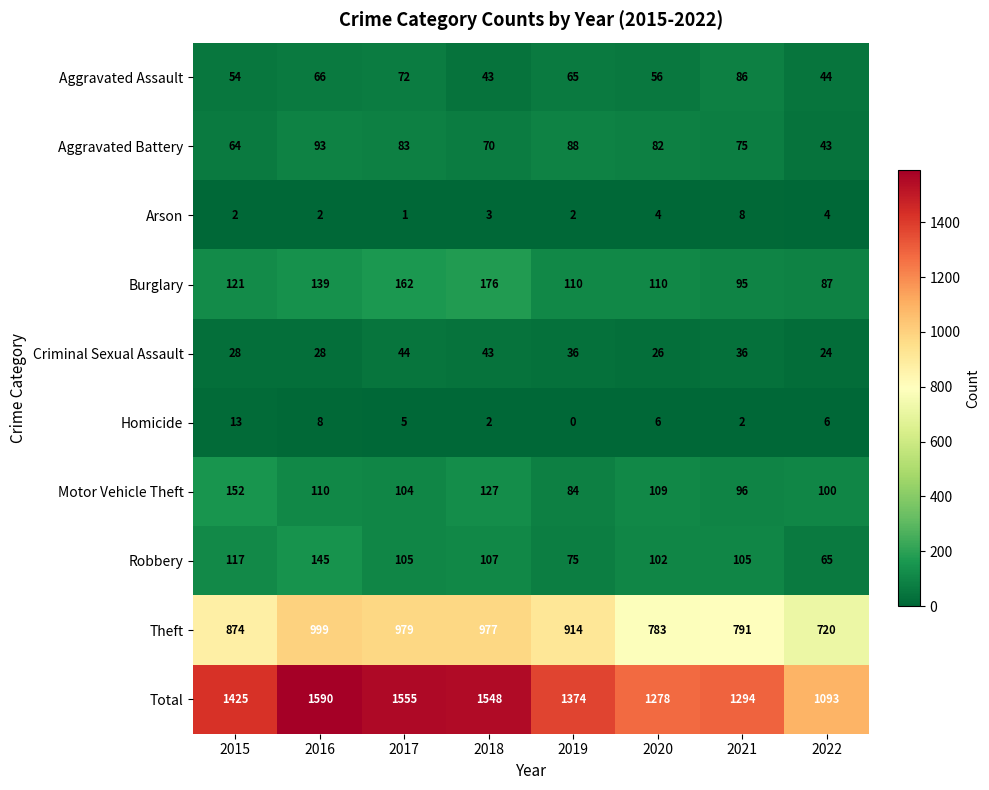

Which series has the largest range (max minus min)?

Total